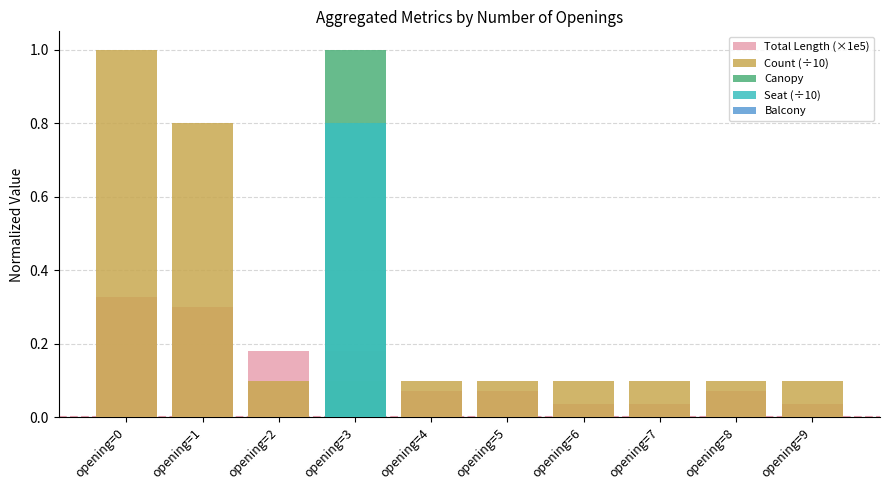

Where is Total Length (×1e5) nearest to the value 0?

opening=6